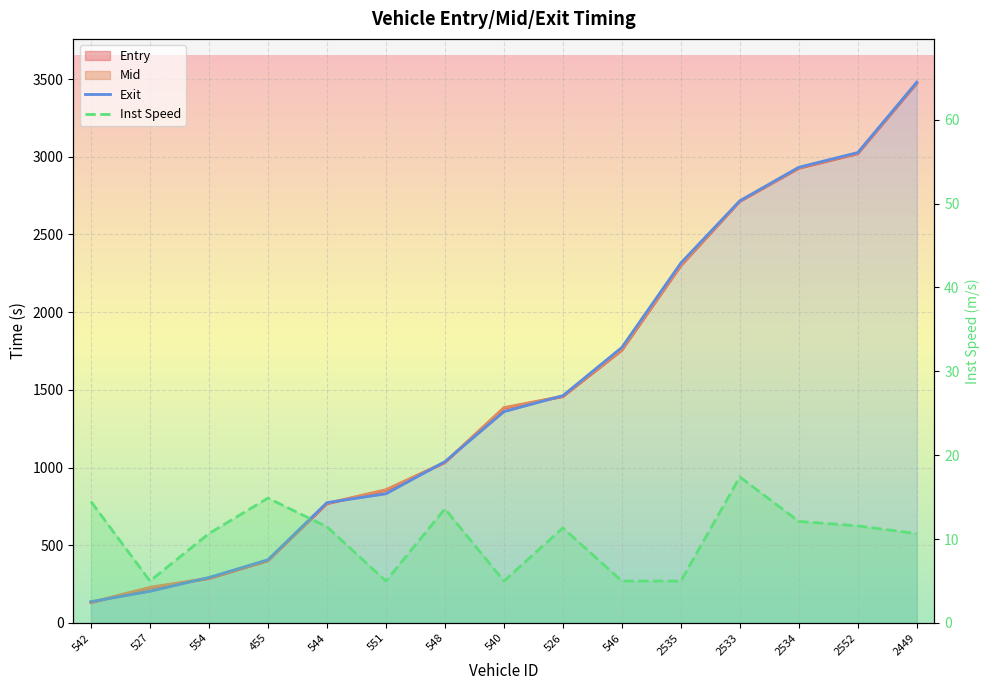

Which label corresponds to the largest value in the chart?

2449